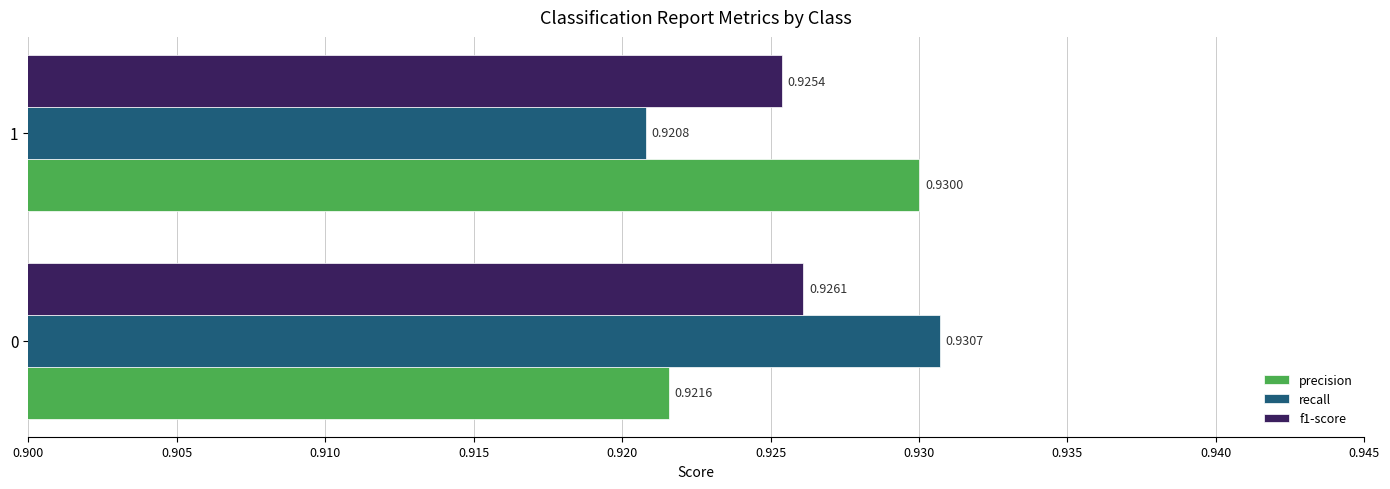

Is the value of recall at 0 greater than the value of f1-score at 0?

Yes